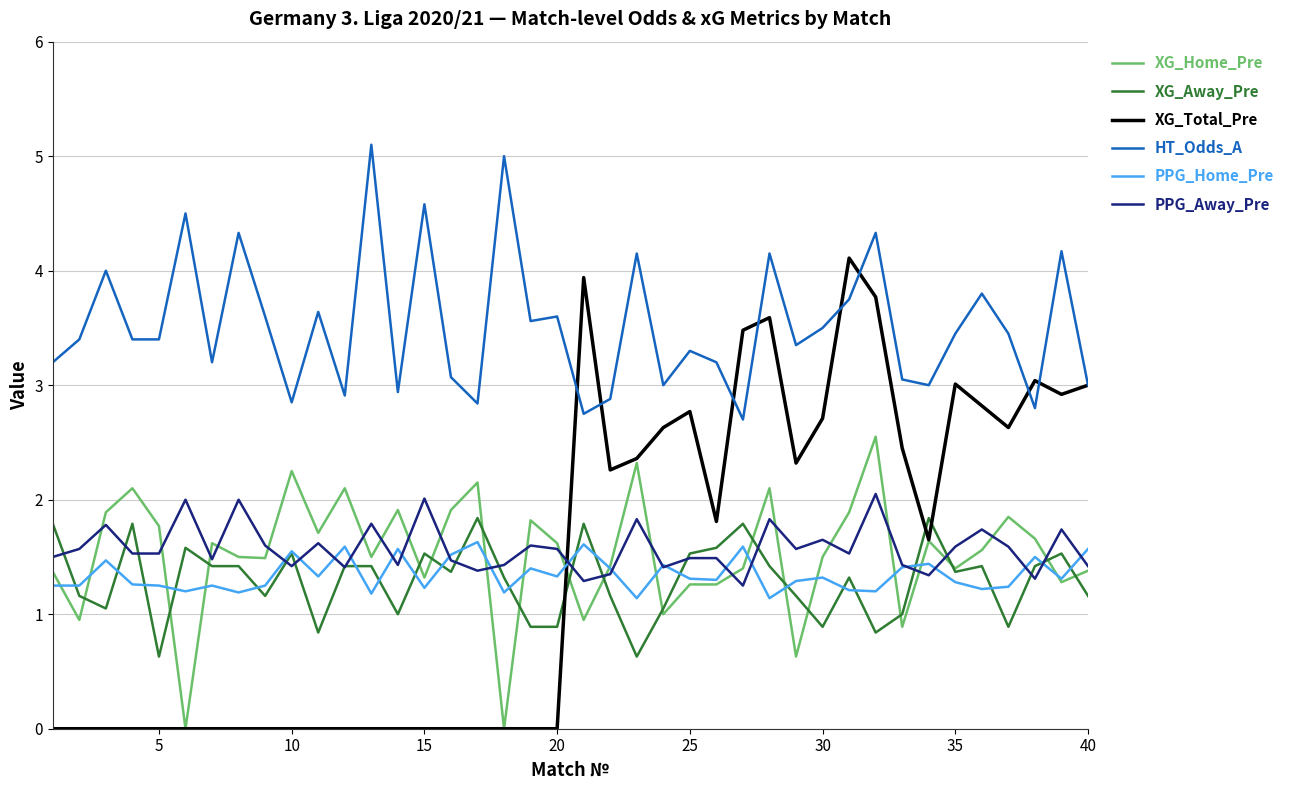

At how many categories does at least one series exceed 2?

40